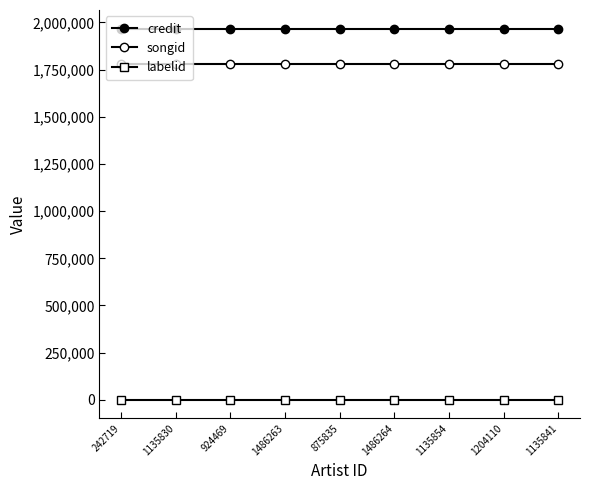

How many lines are shown in the chart?

3